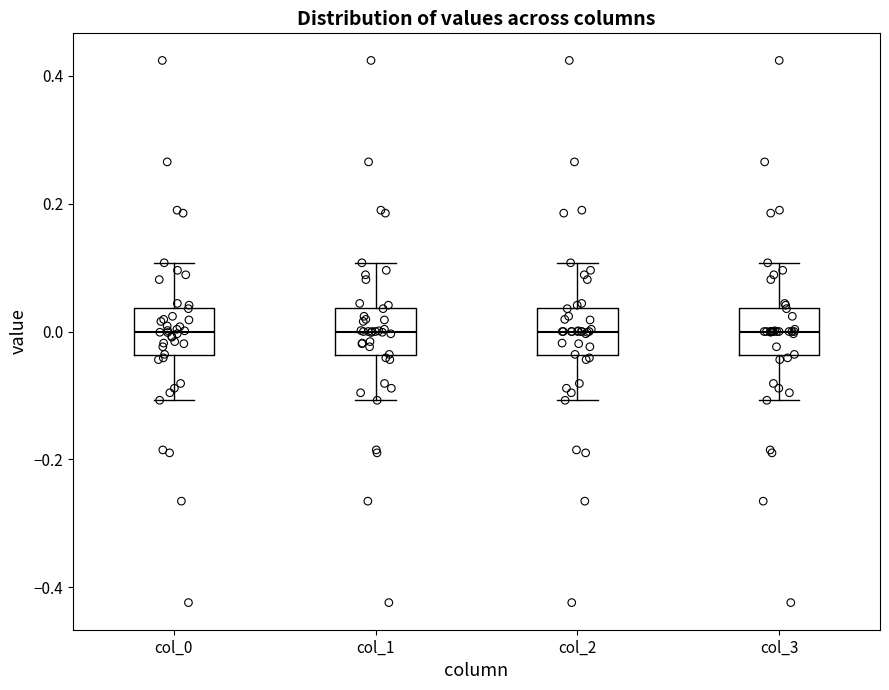

Reading left to right, read every box against the y-axis: the position of its median line, the range the box covers, and the ends of its whiskers. The values are not printed on the chart, so give them approximately, as read against the axis.

col_0: median 0.00, box -0.04 to 0.04, whiskers -0.10 to 0.10
col_1: median 0.00, box -0.04 to 0.04, whiskers -0.10 to 0.10
col_2: median 0.00, box -0.04 to 0.04, whiskers -0.10 to 0.10
col_3: median 0.00, box -0.04 to 0.04, whiskers -0.10 to 0.10